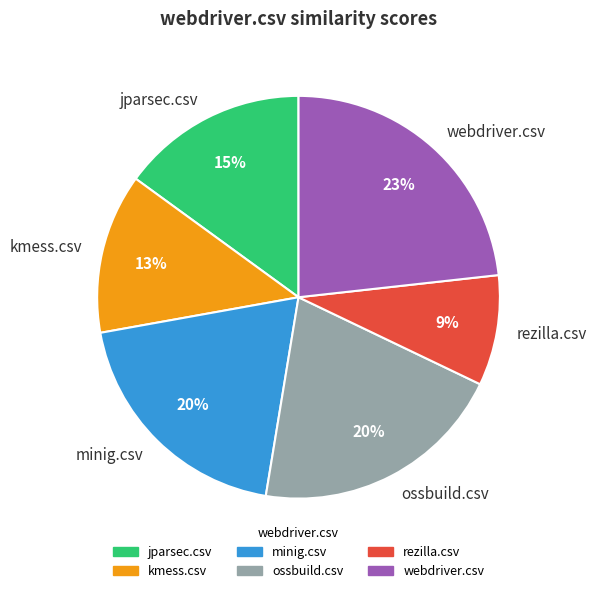

To the nearest percent, what percentage of the pie is webdriver.csv?

23%